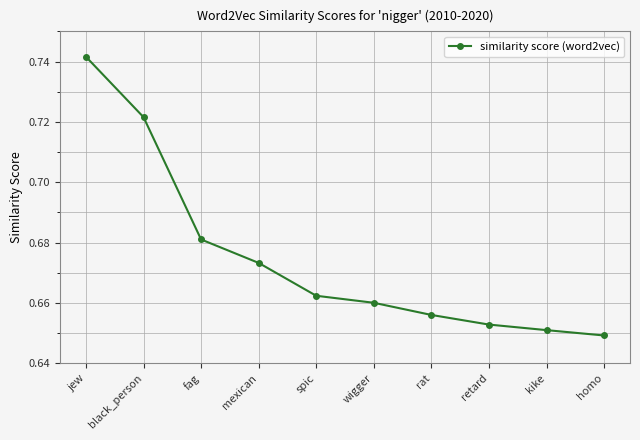

Which has a higher value, kike or rat?

rat